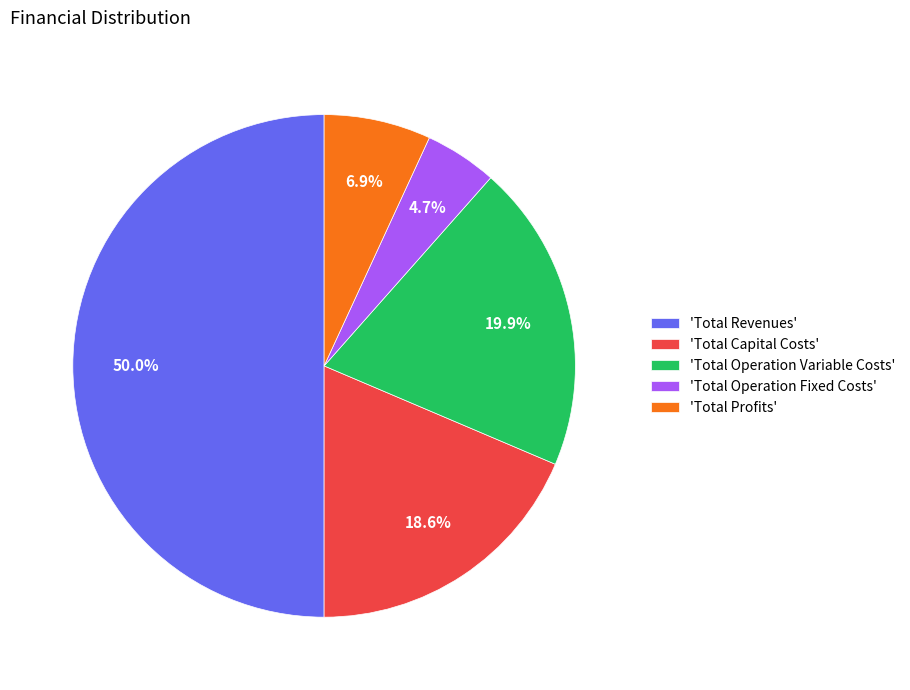

Between 'Total Revenues' and 'Total Operation Variable Costs', which is larger?

'Total Revenues'